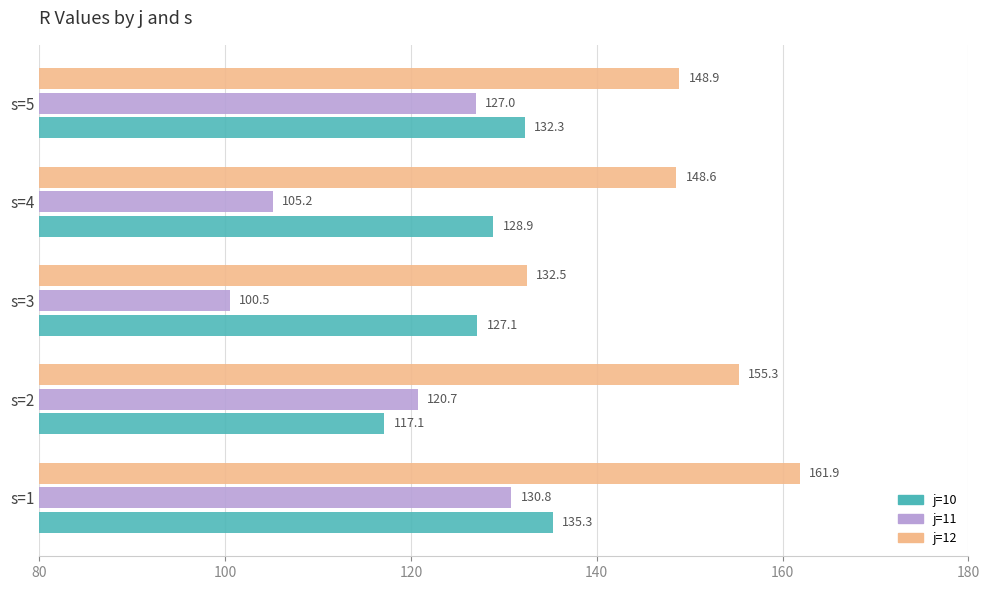

At how many categories does at least one series exceed 156?

1